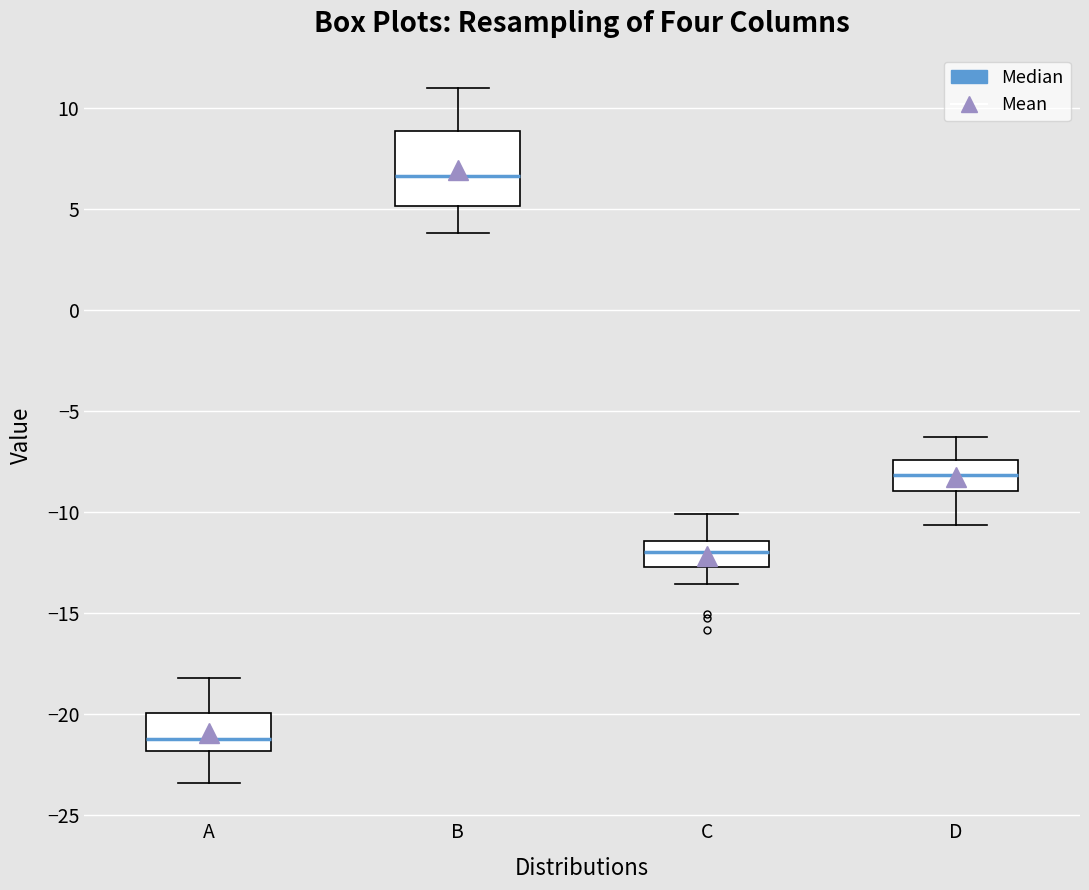

Which box has the highest median line?

B